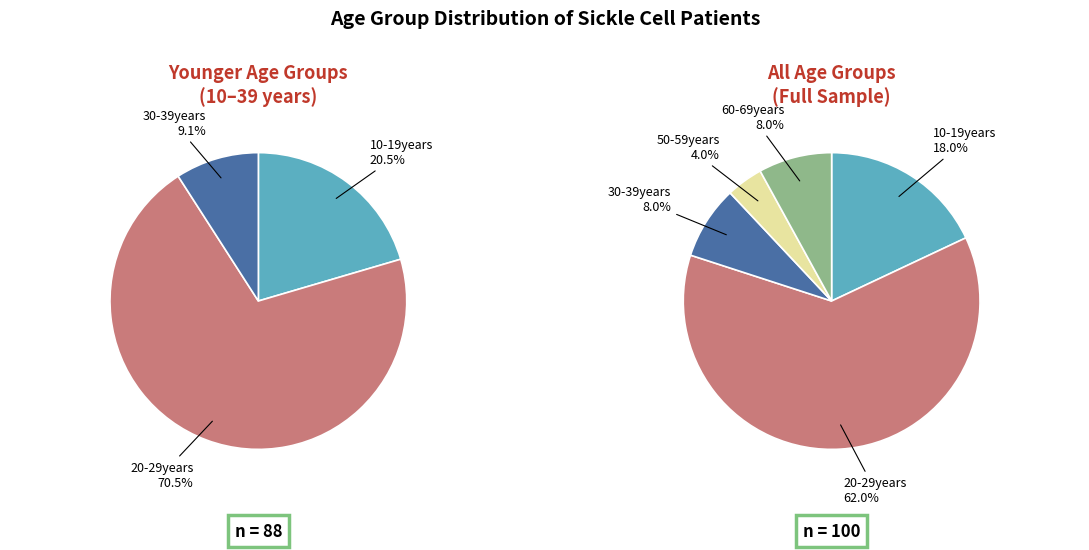

To the nearest percent, what is the combined percentage of 50-59years and 30-39years?

12%